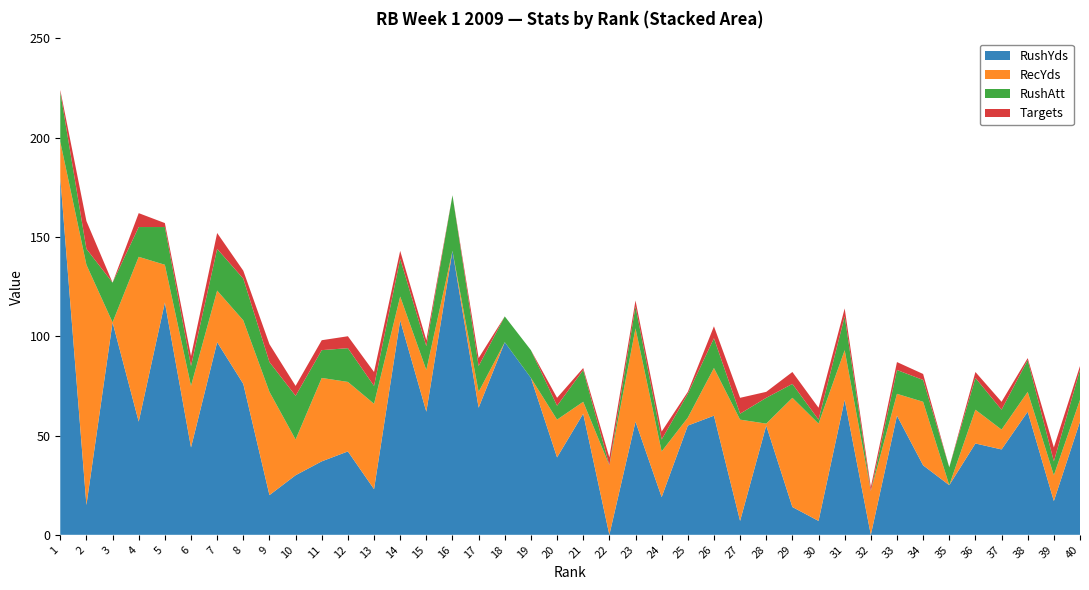

What is the maximum value for RushYds?

180